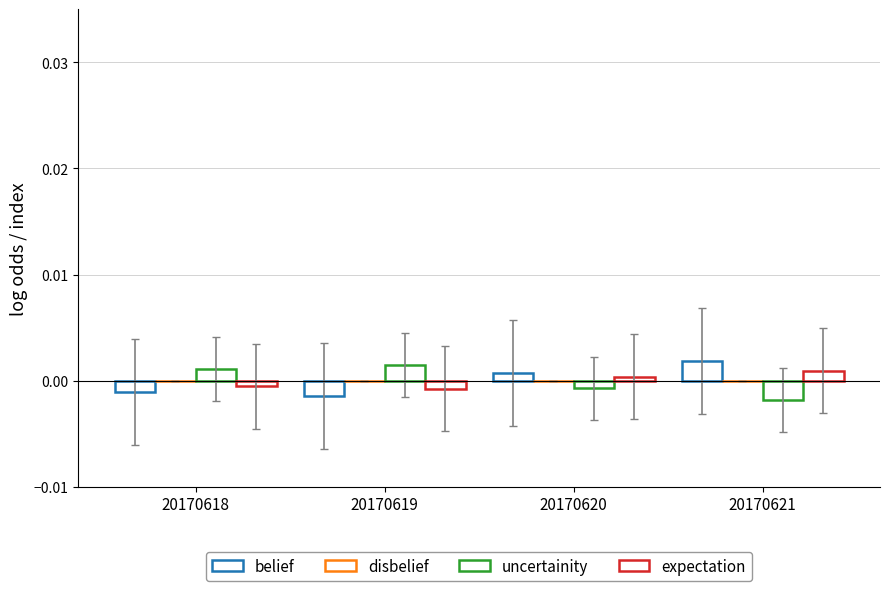

How many bars are there in total?

12